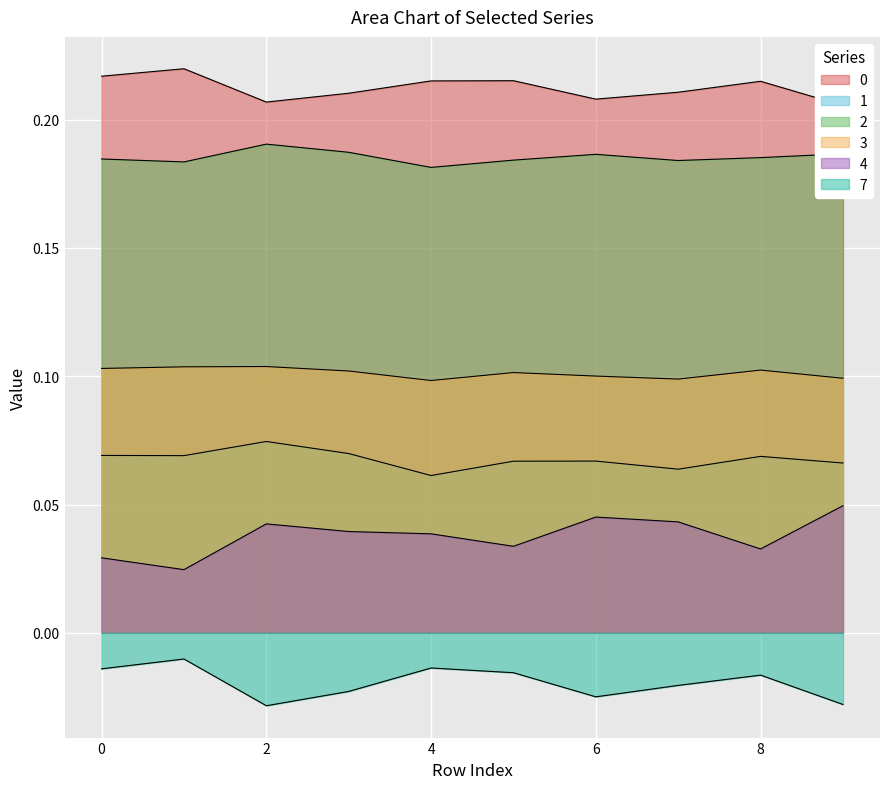

True or false: 4 and 1 cross at least once.

False